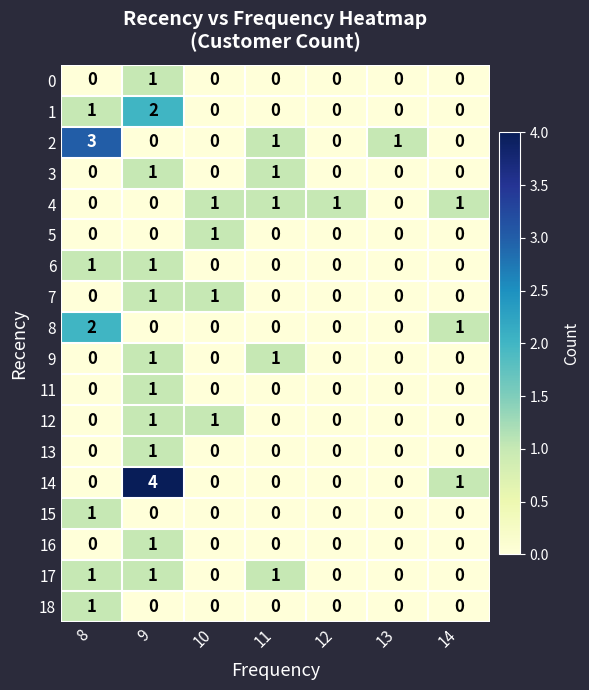

At which label does 2 reach its peak?

8